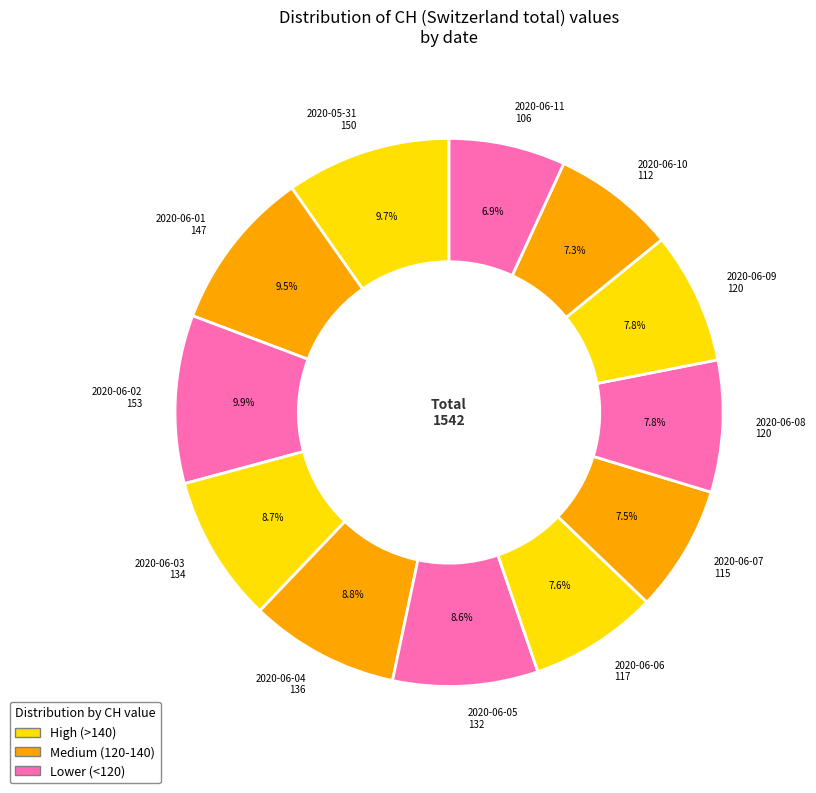

Is 2020-06-08 120 the majority of the pie?

No